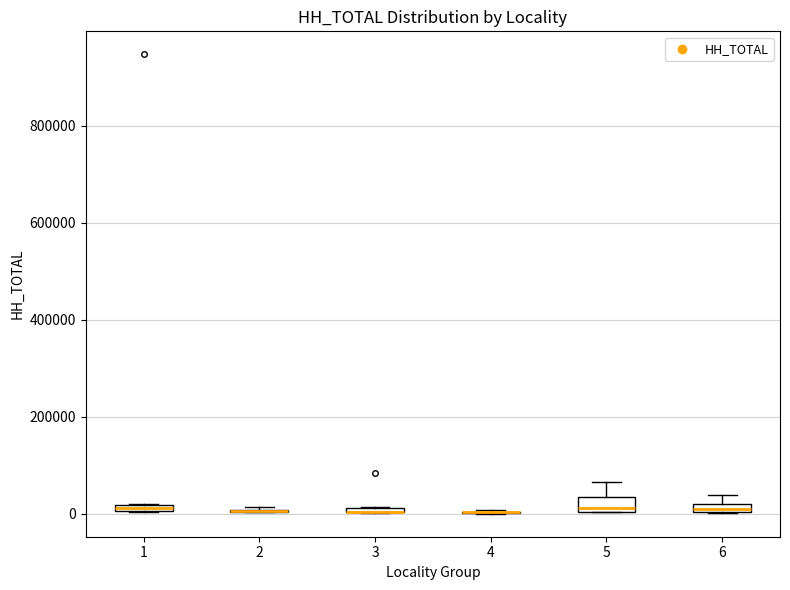

Where is the upper edge of the box at x = 6 on the y-axis? The values are not printed on the chart, so give them approximately, as read against the axis.

20000